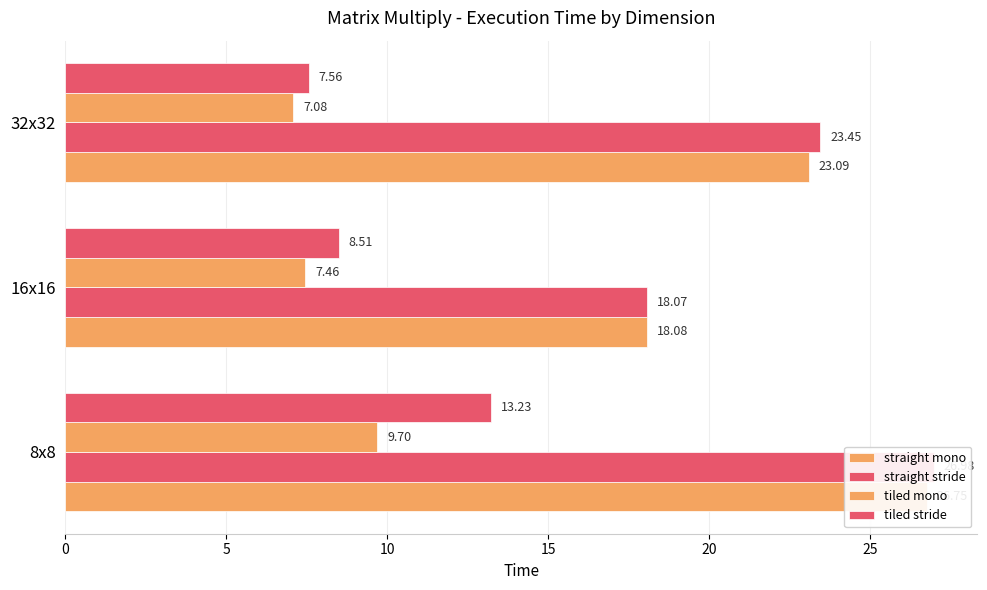

What are all the series names shown in the legend?

straight mono, straight stride, tiled mono, tiled stride